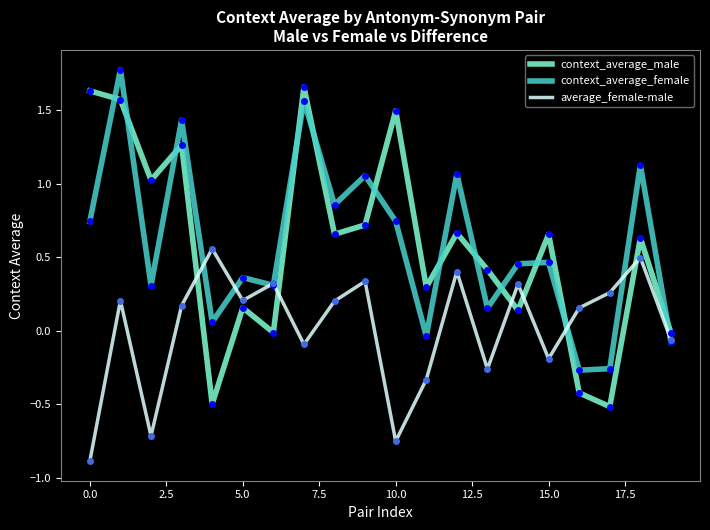

At how many categories does at least one series exceed 0?

19